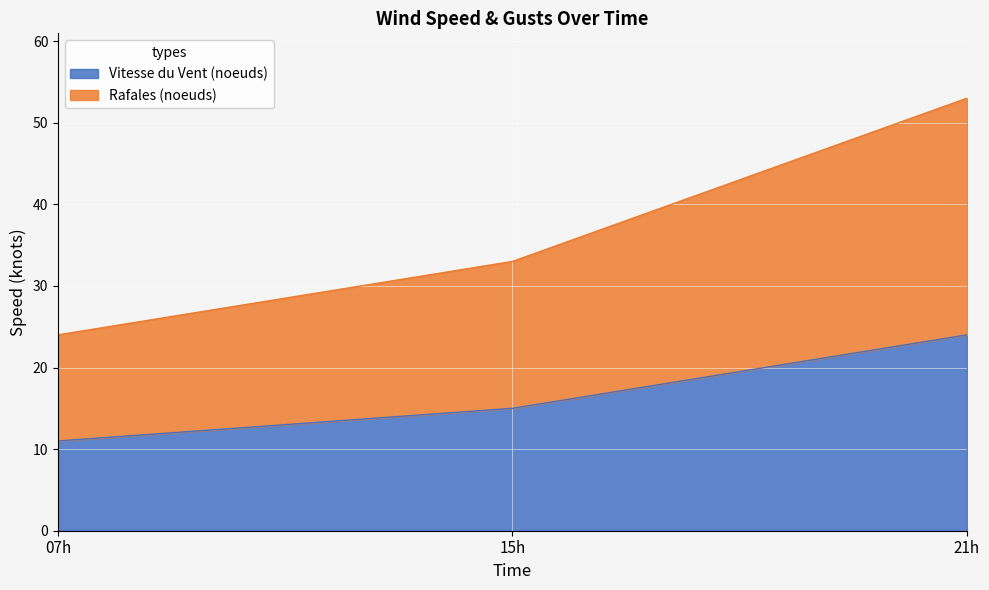

What is the lowest value of the Vitesse du Vent (noeuds) series?

11